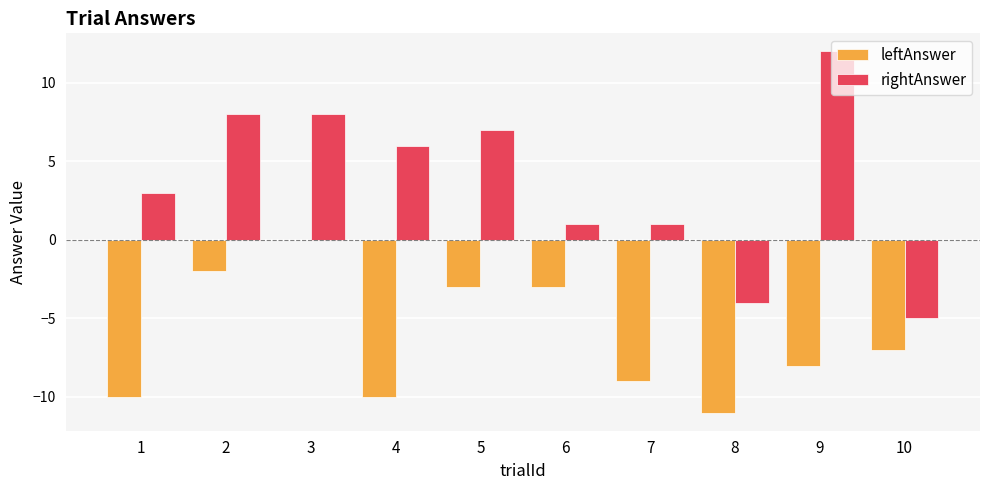

How many data points in leftAnswer are above -7?

4